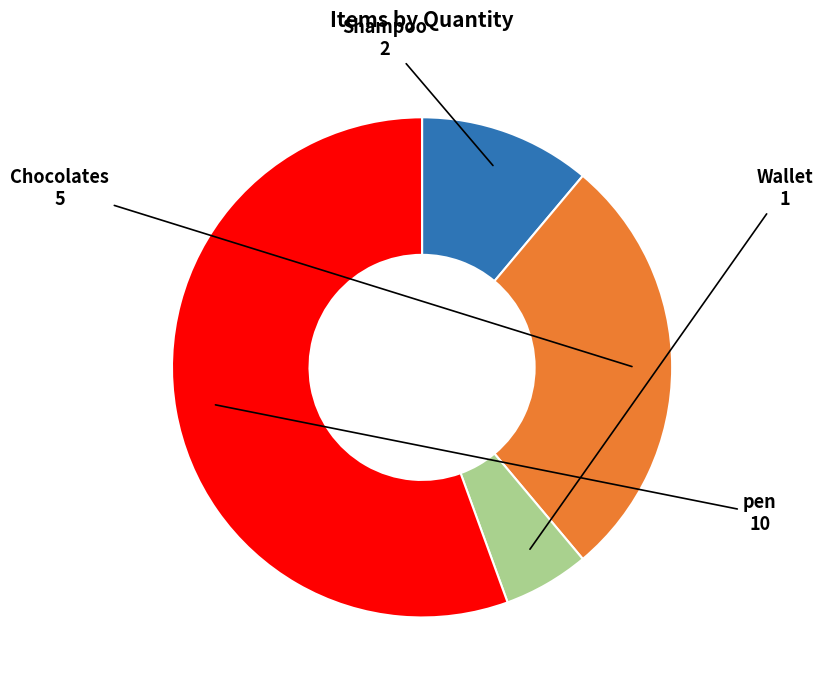

What is the smallest slice in the pie chart?

Wallet